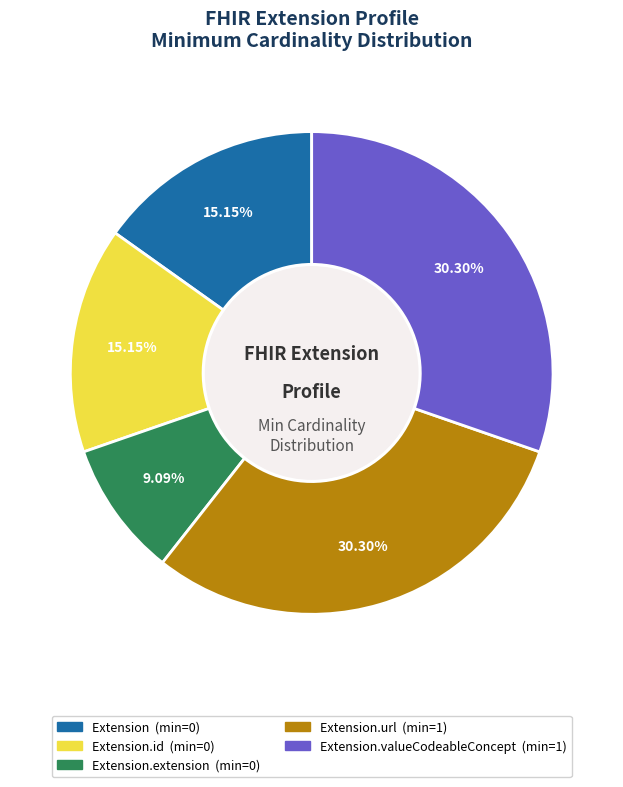

Does any single category account for the majority?

No